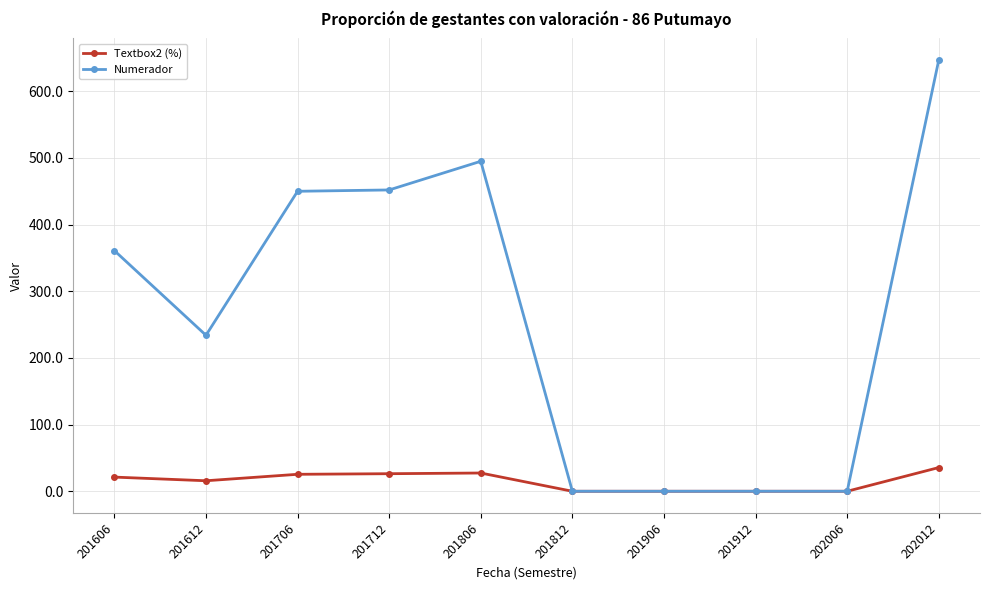

Is it true that Textbox2 (%) equals 35.6 at 202012?

True